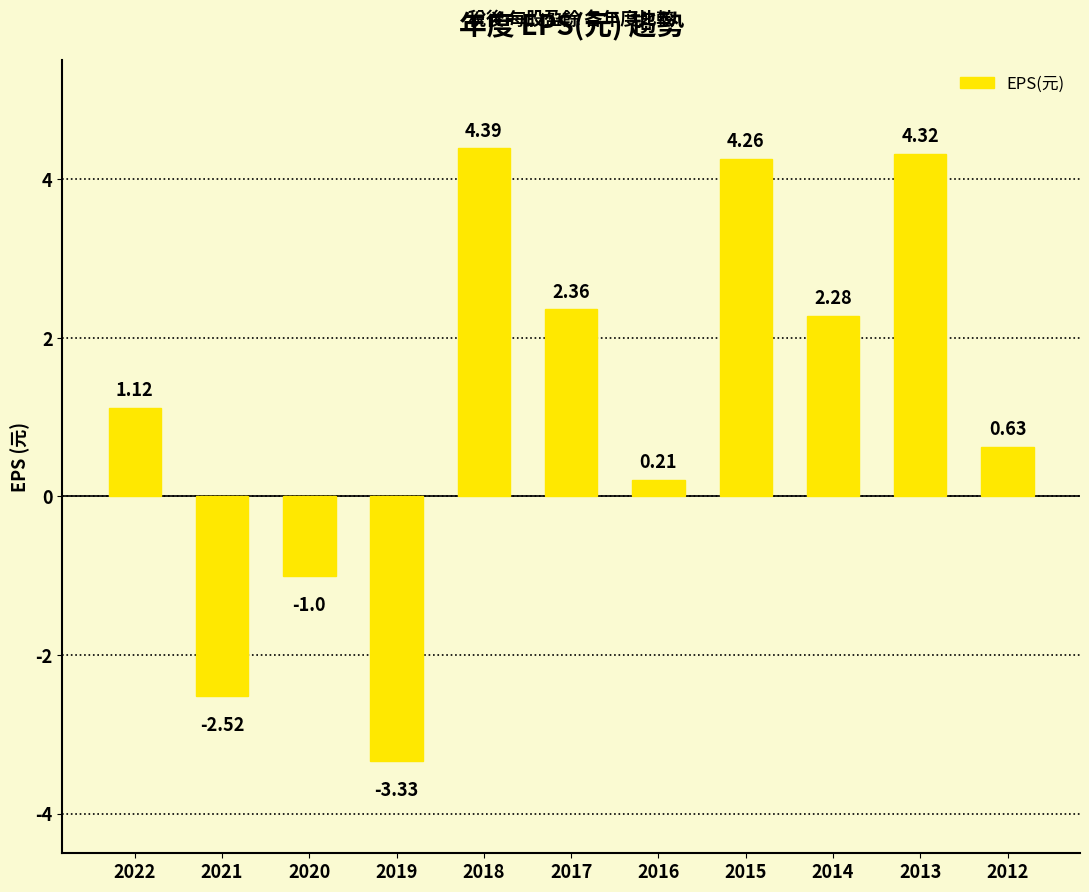

Rank the categories by value from lowest to highest.

2019, 2021, 2020, 2016, 2012, 2022, 2014, 2017, 2015, 2013, 2018